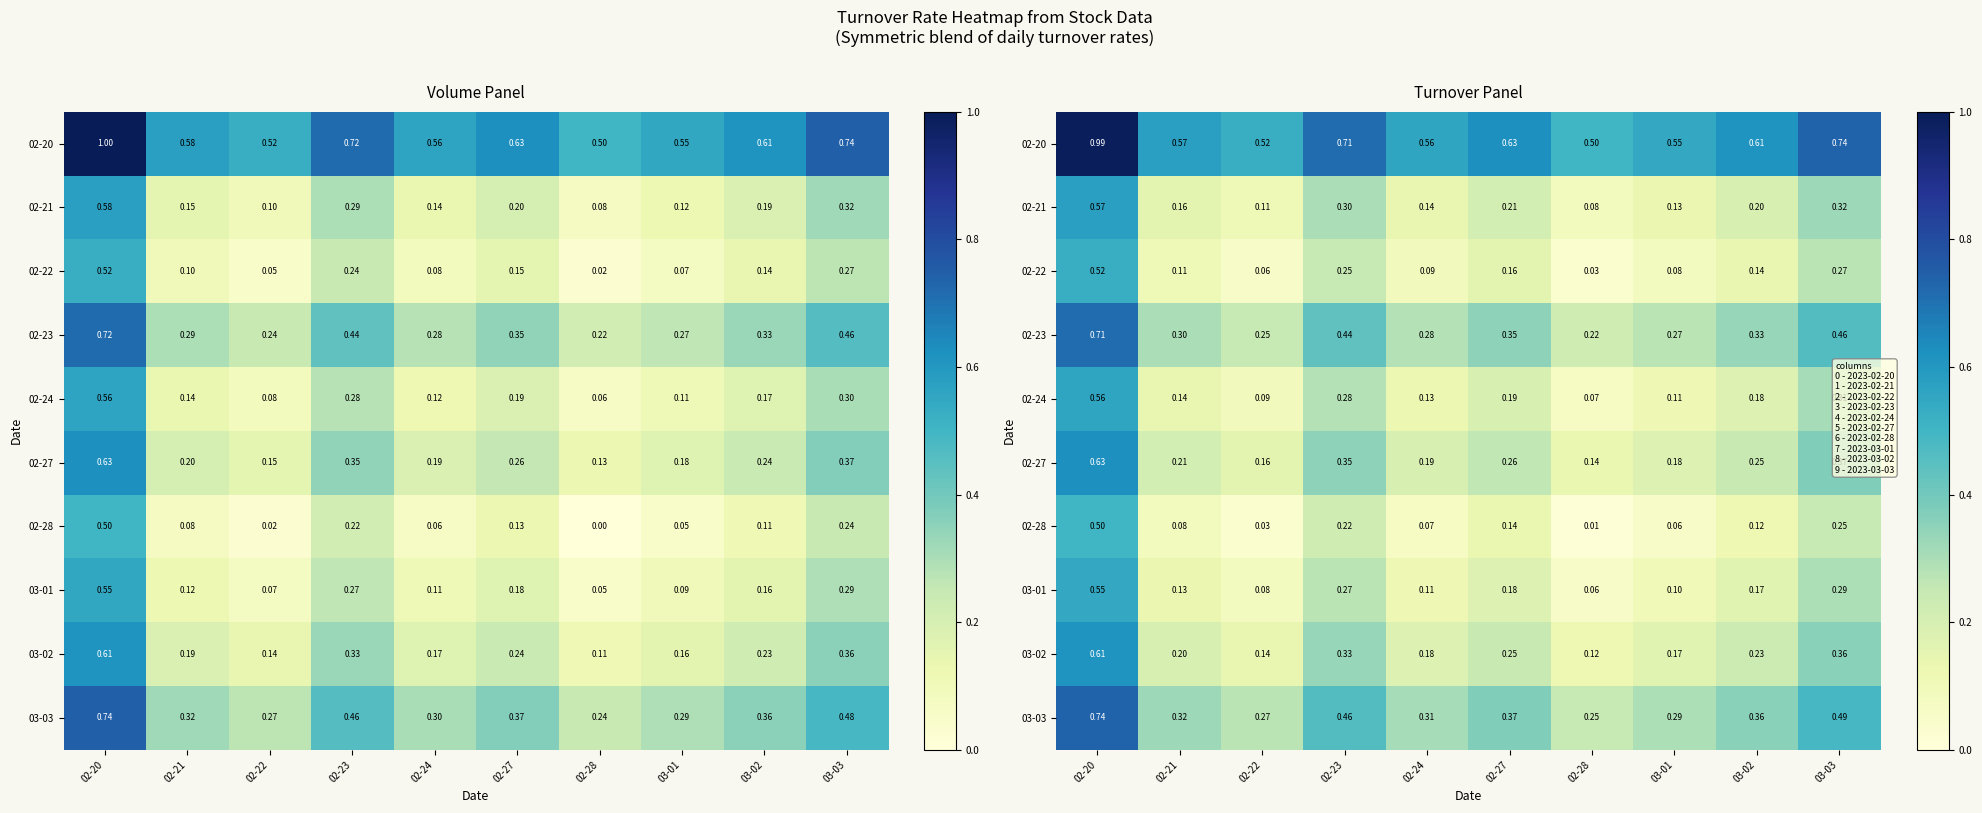

What is the difference between the highest and lowest values at 02-28?

0.5